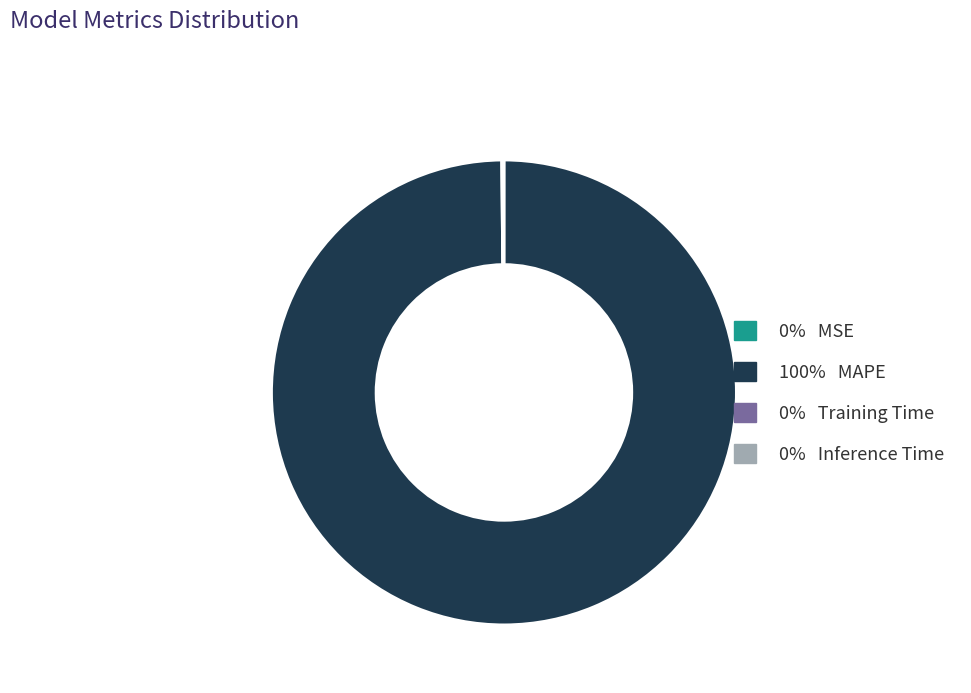

Is there a majority slice in this chart?

Yes